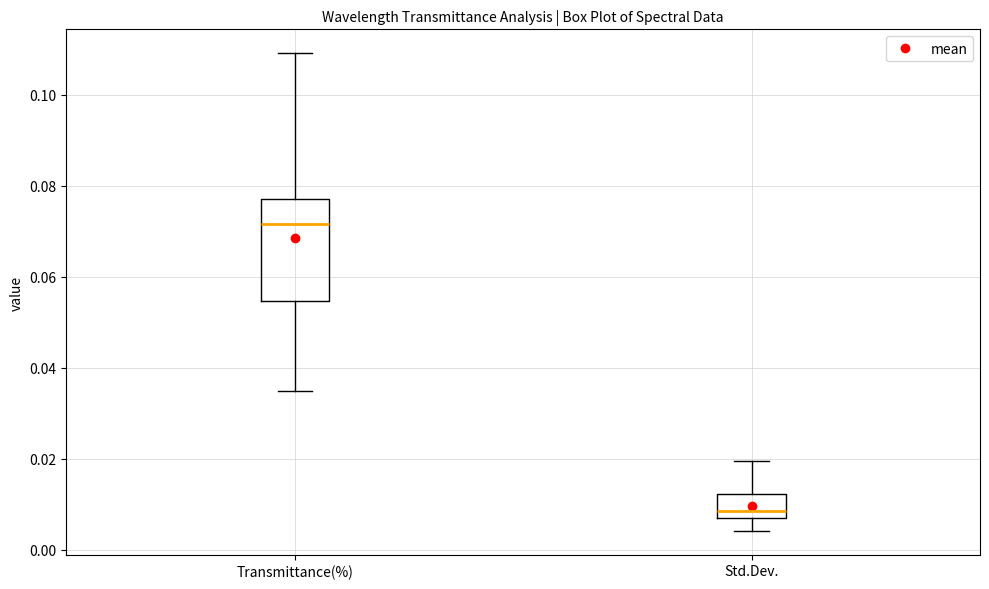

Where does the upper whisker of the box for Transmittance(%) end on the y-axis? The values are not printed on the chart, so give them approximately, as read against the axis.

0.110